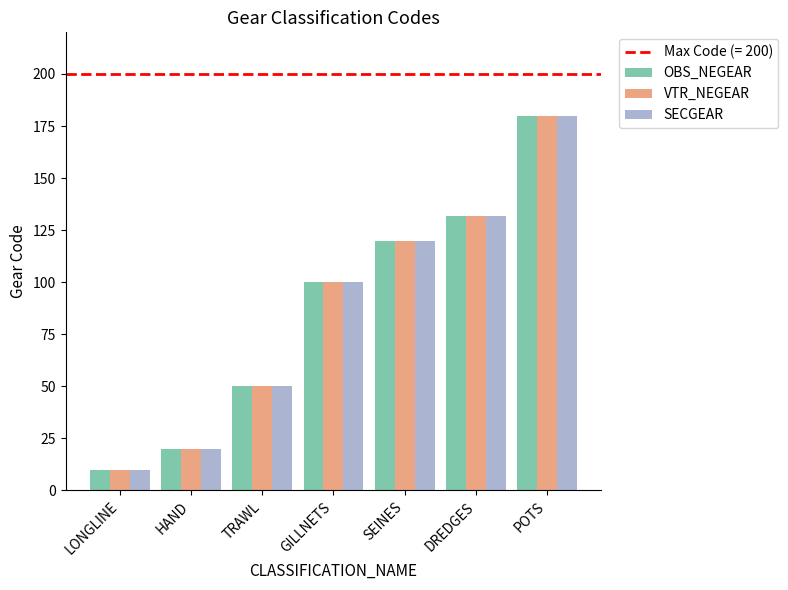

Are the bars grouped side by side (vs. stacked)?

Yes